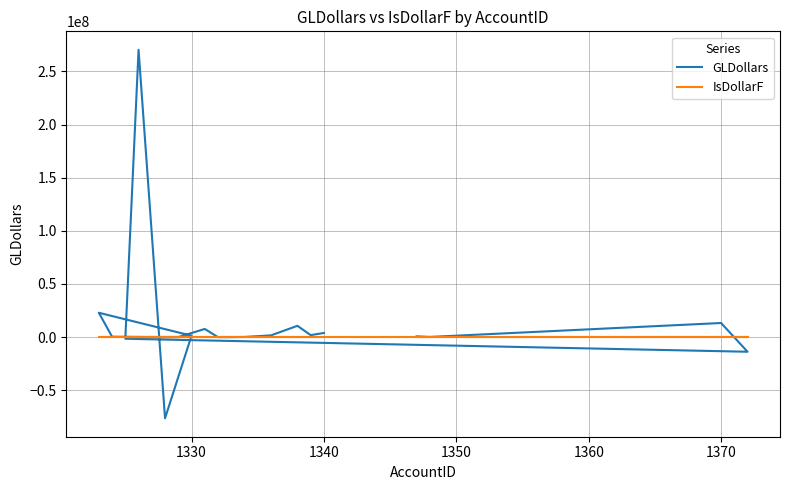

What are all the series names shown in the legend?

GLDollars, IsDollarF